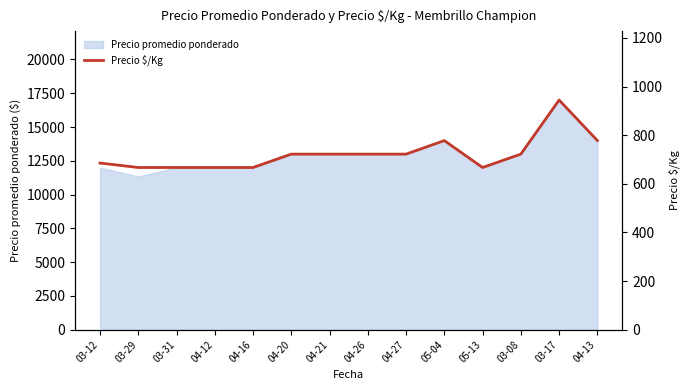

What is the label of the 7th point from the right?

04-26